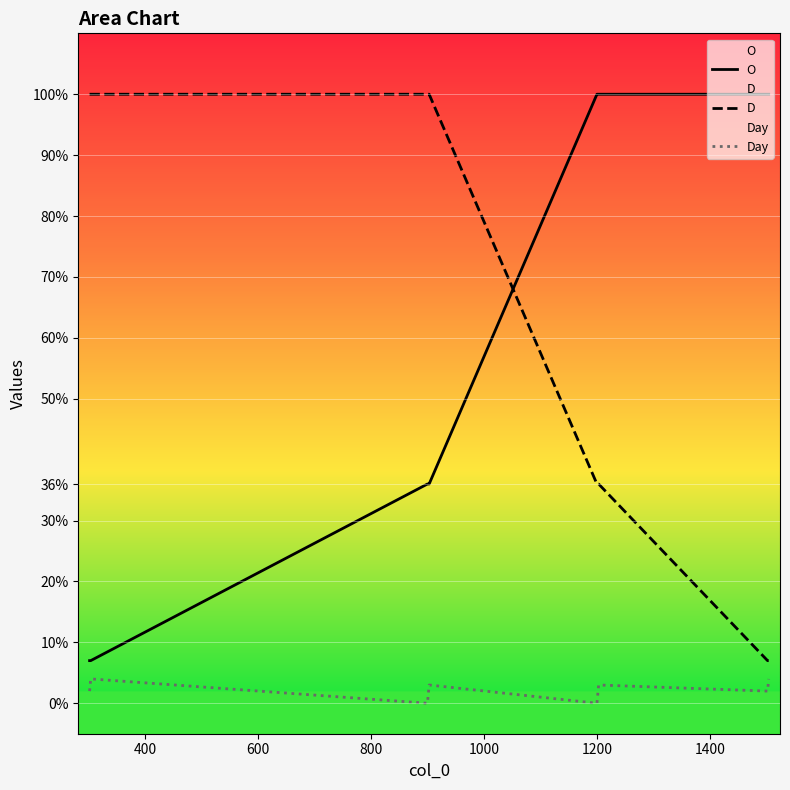

What is the difference between the maximum and minimum values in the Day series?

4